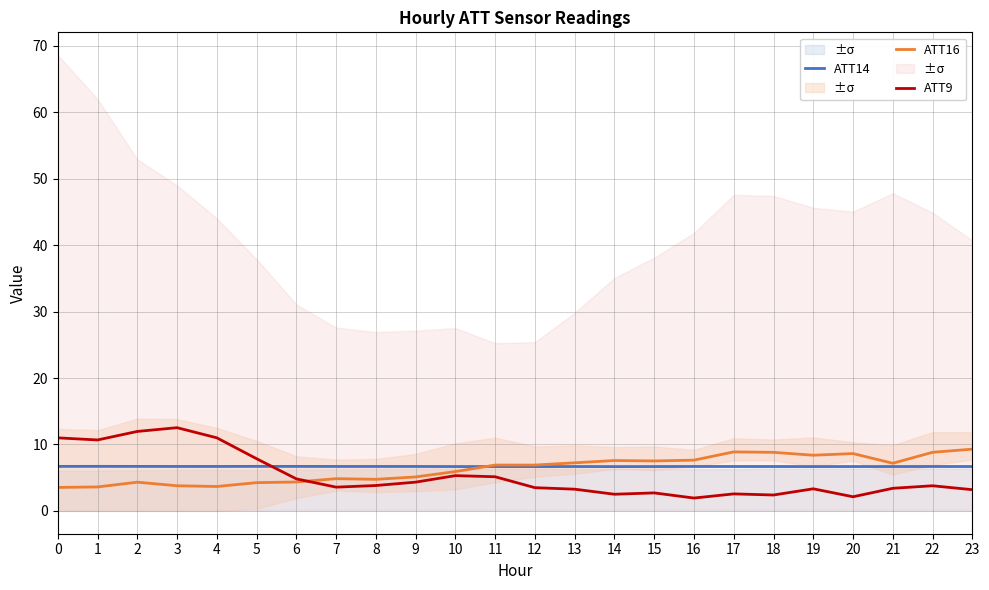

True or false: ATT16 has a value of 7.2 at 21.

True